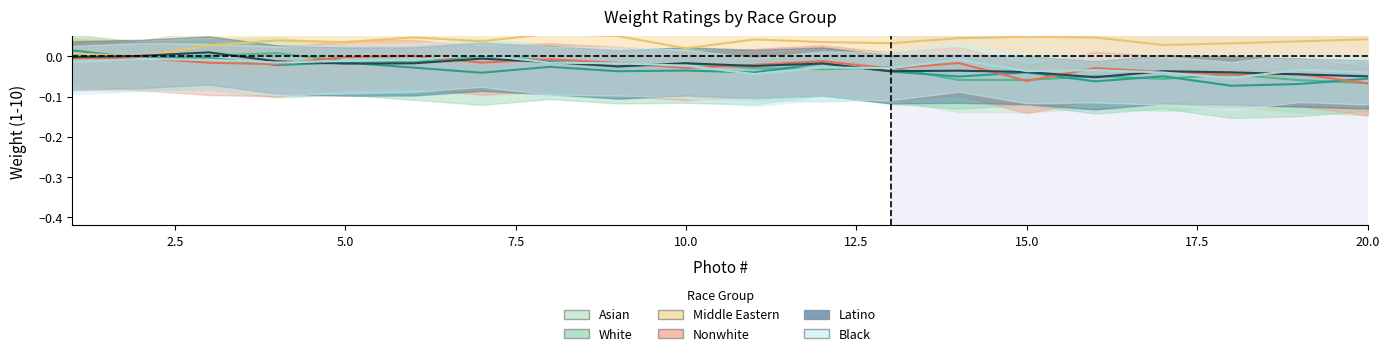

How many lines are shown in the chart?

6